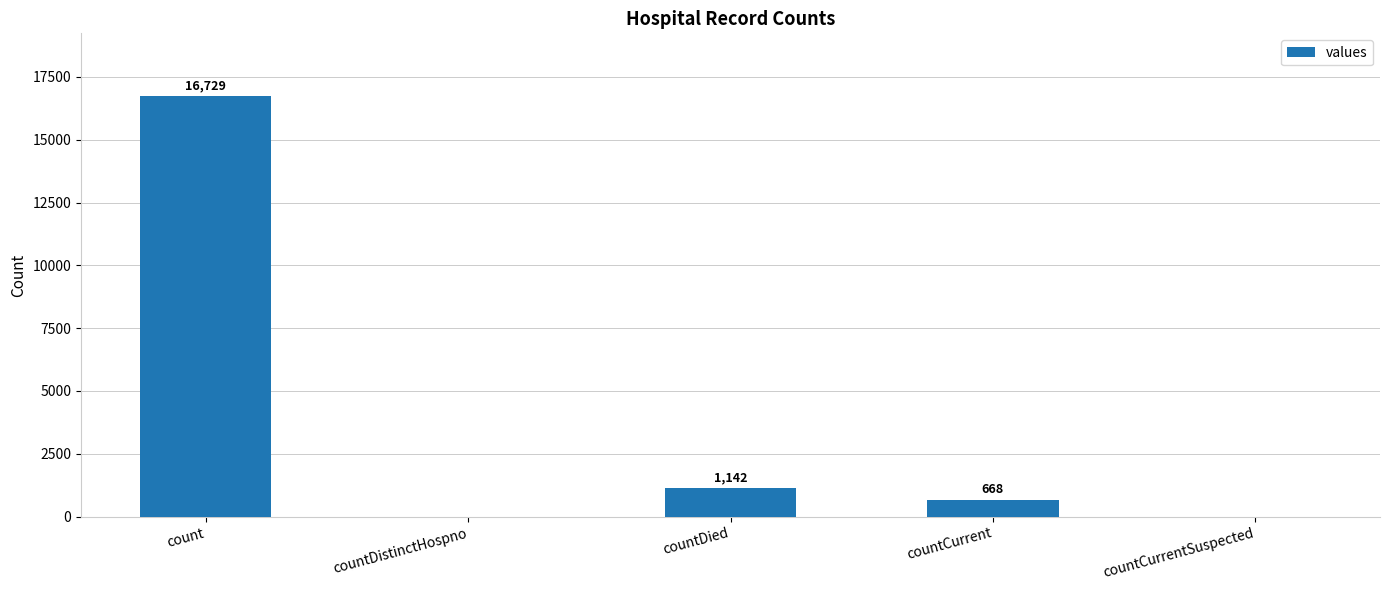

The chart shows a value of 0 at countDistinctHospno. True or false?

True